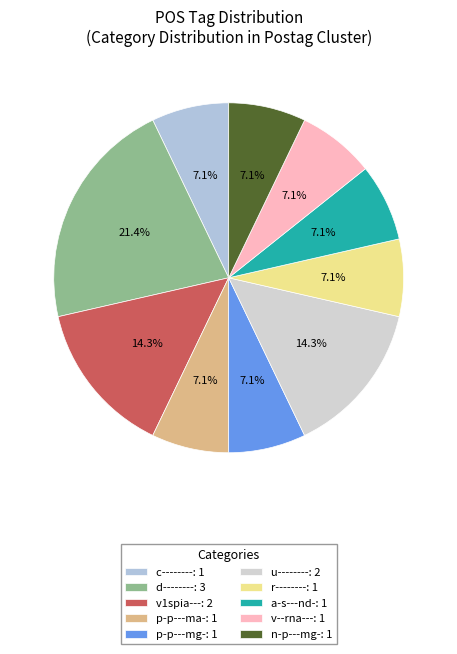

What is the smallest slice in the pie chart?

c--------